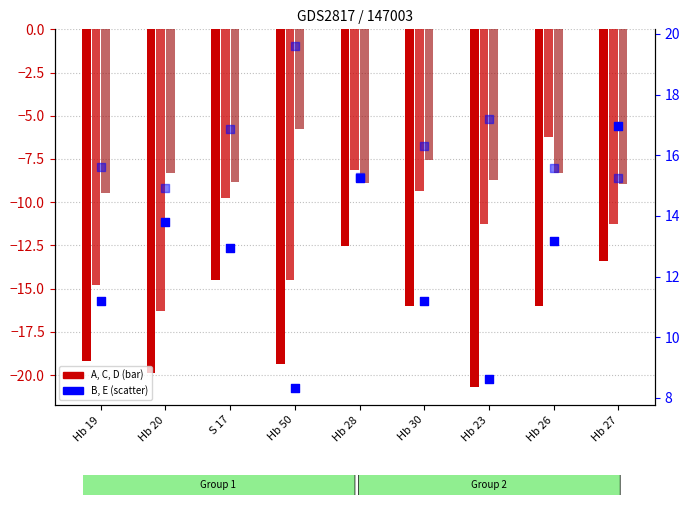

Is the value of C at Hb 30 greater than the value of D at Hb 26?

No